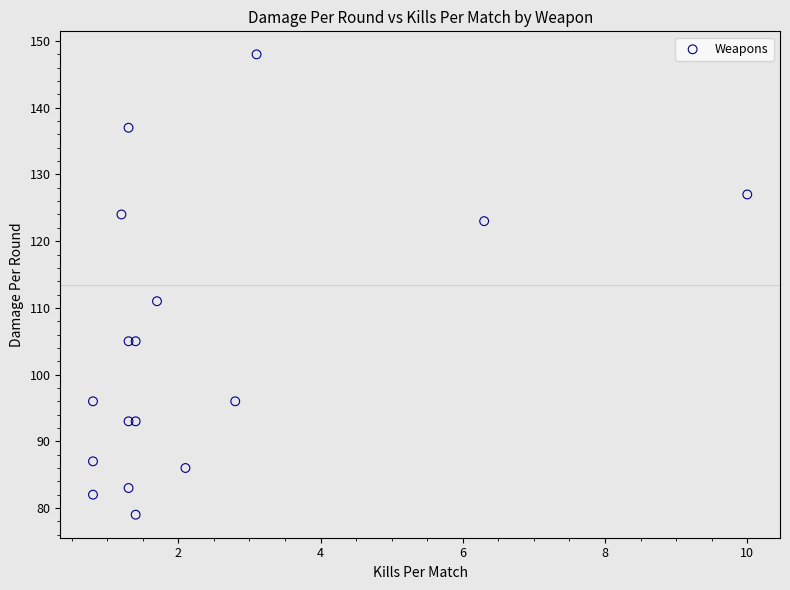

What Y value in the scatter plot is closest to 113?

111